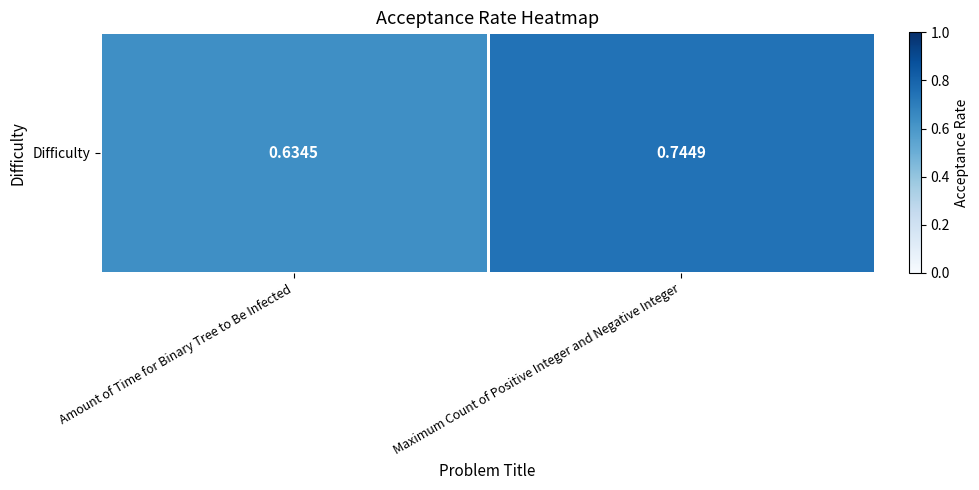

What is the change in value from Amount of Time for Binary Tree to Be Infected to Maximum Count of Positive Integer and Negative Integer?

+0.1